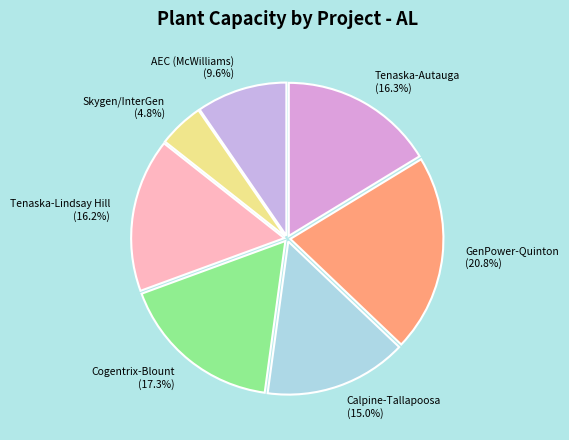

To the nearest percent, what percentage of the pie is Skygen/InterGen?

5%